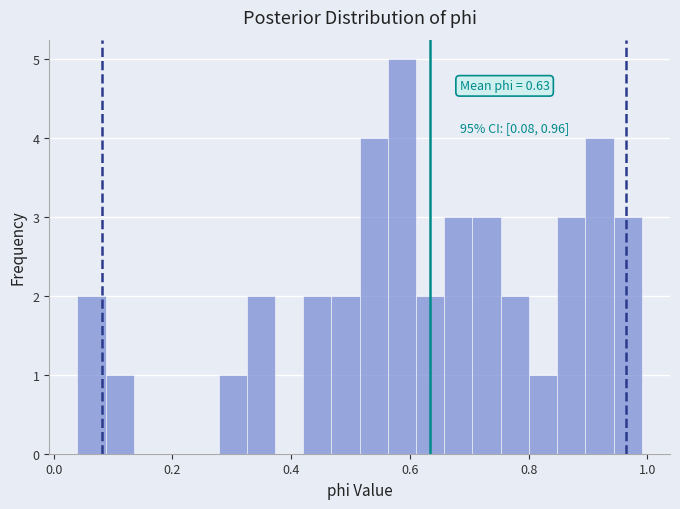

Read against the x-axis, roughly where is the centre of the tallest bar?

0.58